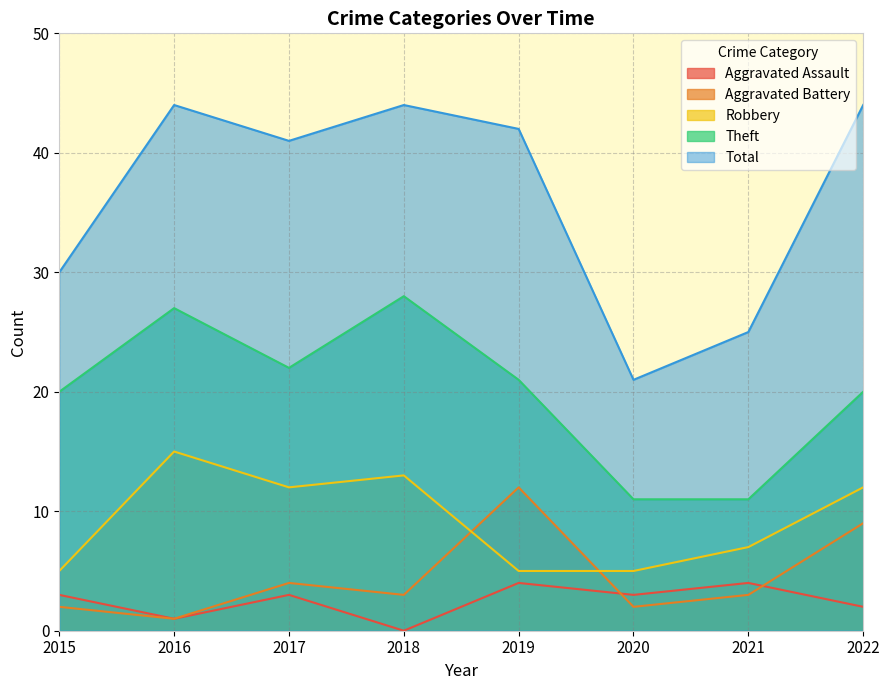

Is the value of Aggravated Battery at 2015 greater than the value of Theft at 2020?

No